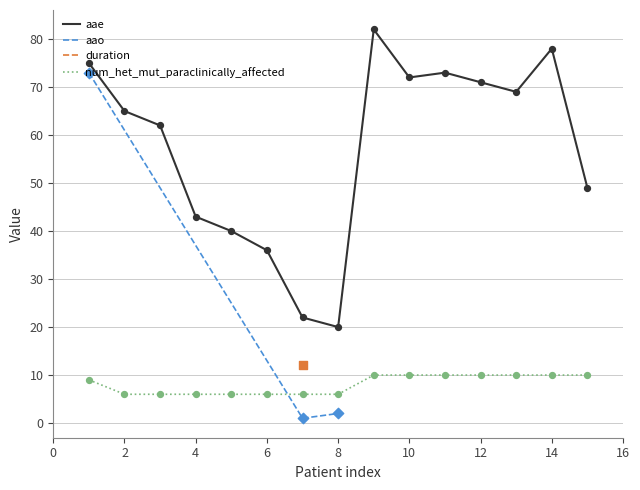

At how many categories does at least one series exceed 66?

7